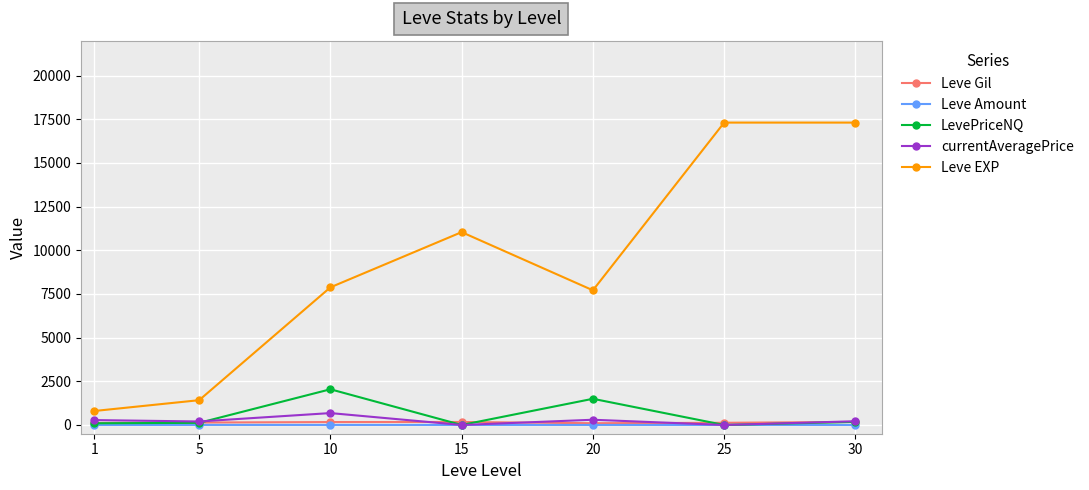

What is the total value across all series at 10?

10777.0